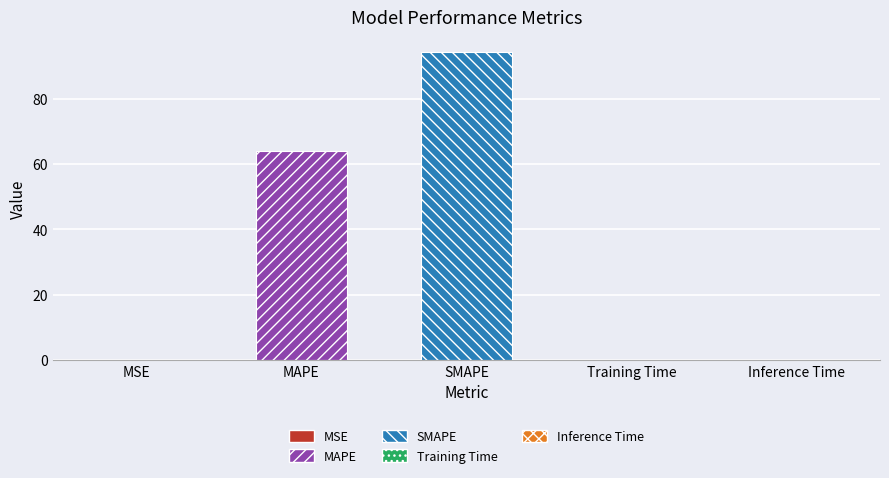

What is the value of the 3rd bar from the left?

94.1